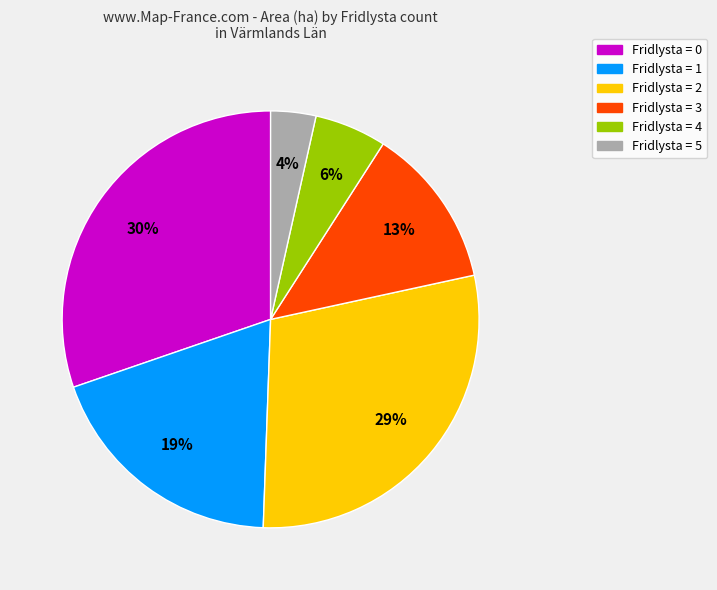

Is there a majority slice in this chart?

No